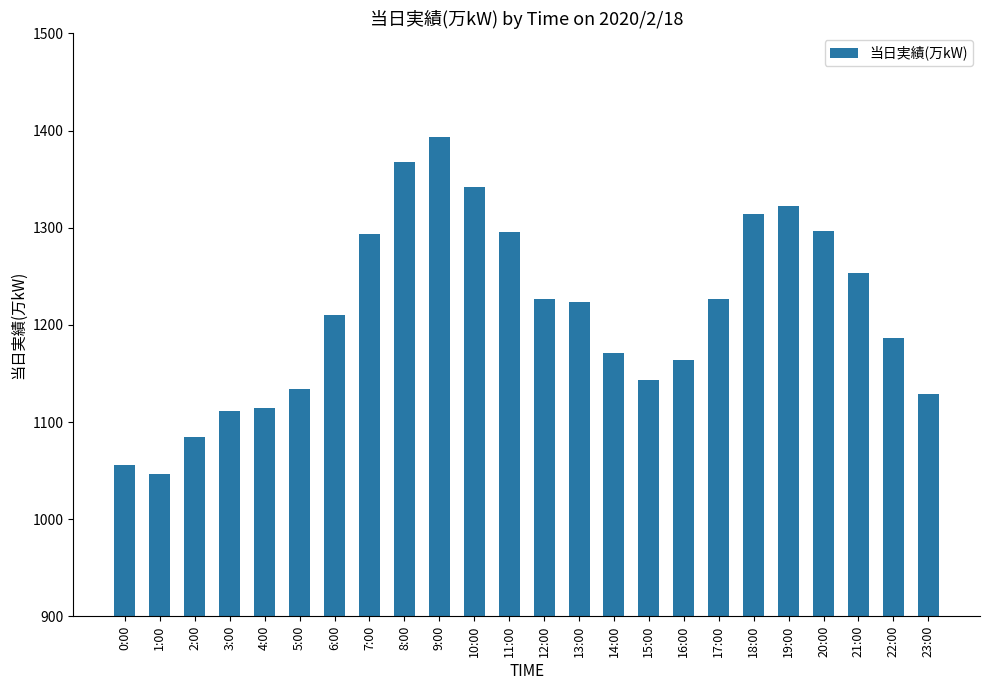

Is it true that the value at 21:00 is 1253?

True